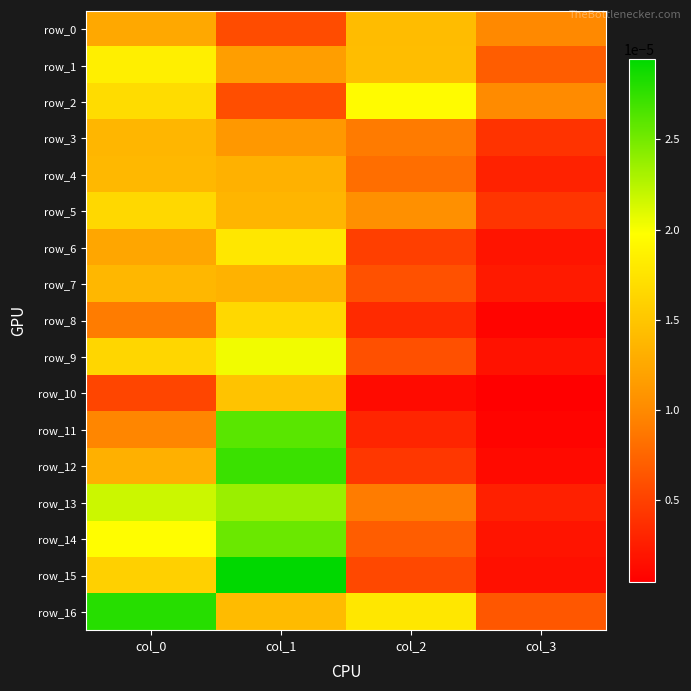

Is it true that row_15 equals 0.0 at col_0?

False